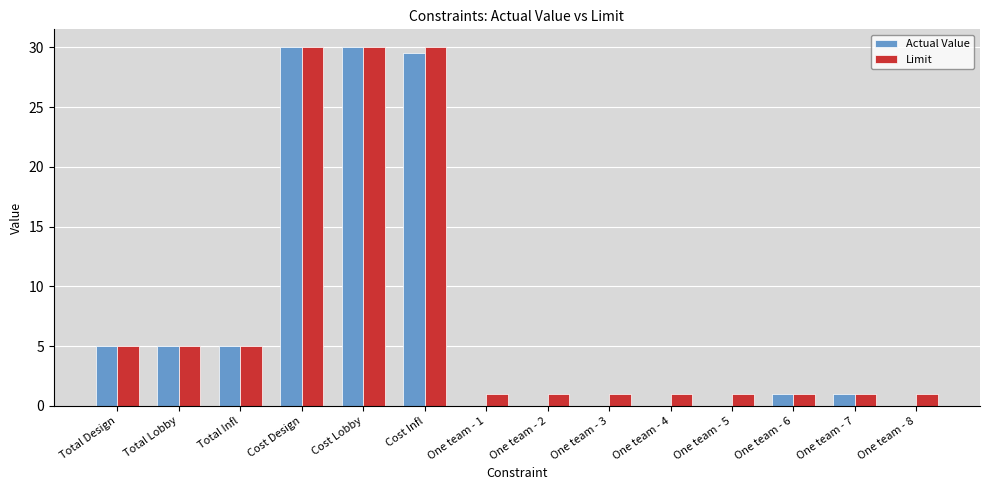

Reading right to left, list all the values displayed in this chart.

Actual Value: 0.0	1.0	1.0	0.0	0.0	0.0	0.0	0.0	29.5	30.0	30.0	5.0	5.0	5.0
Limit: 1.0	1.0	1.0	1.0	1.0	1.0	1.0	1.0	30.0	30.0	30.0	5.0	5.0	5.0